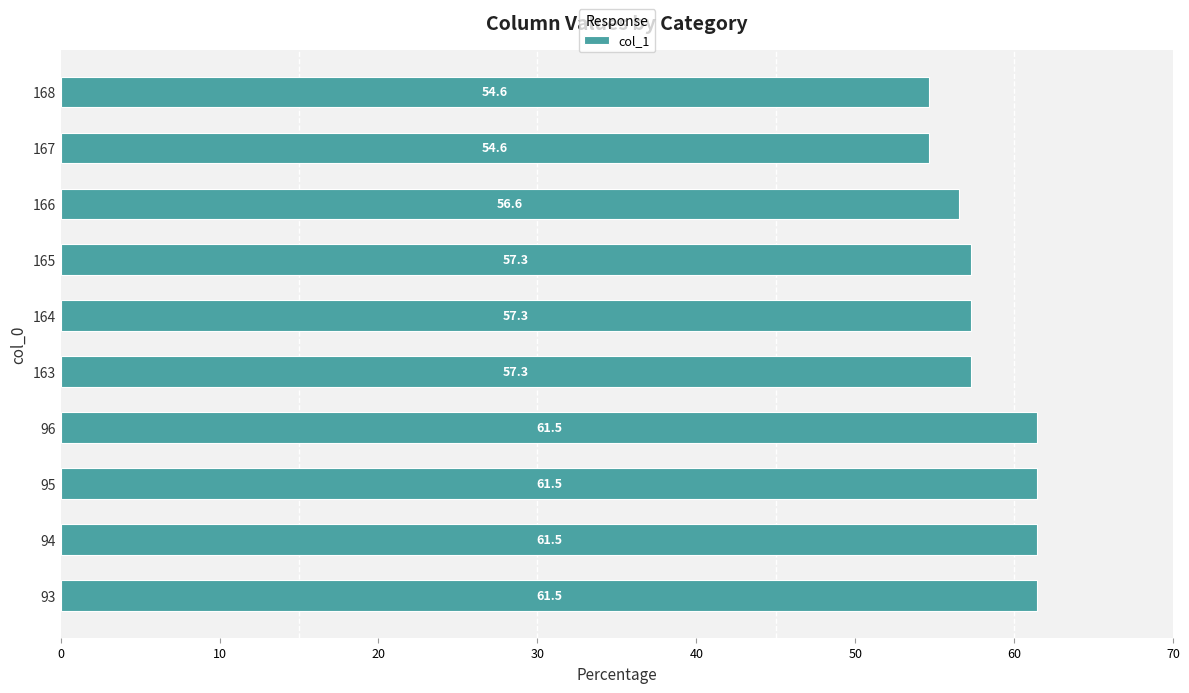

How many series are shown in this chart?

1